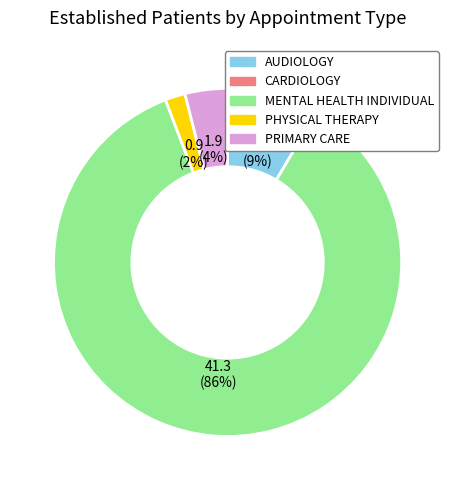

Does any single category account for the majority?

Yes